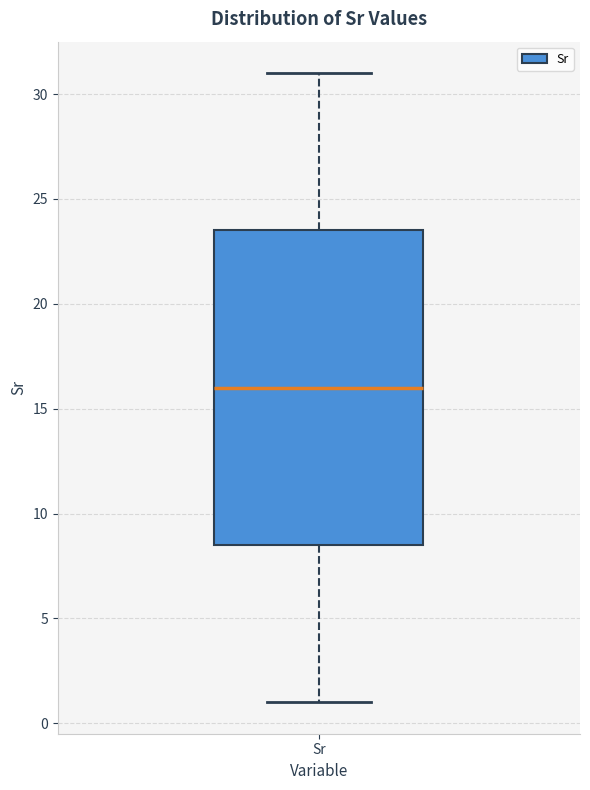

Transcribe this box plot: give where the median line is, the range the box spans, and where the two whiskers end, as read against the y-axis. The values are not printed on the chart, so give them approximately, as read against the axis.

median 16.0, box 8.5 to 23.5, whiskers 1.0 to 31.0